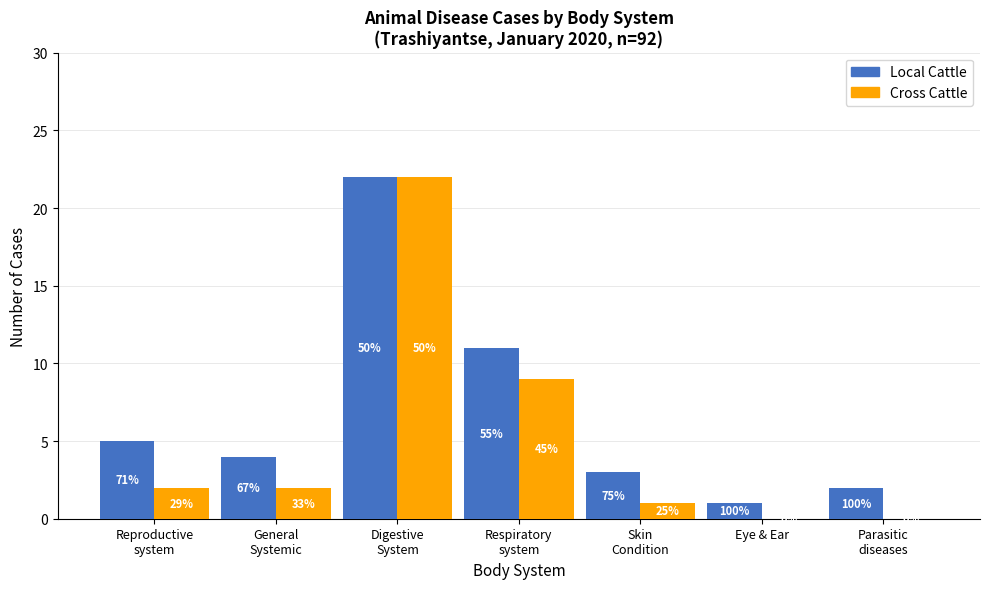

Which has a higher value, Parasitic
diseases or Reproductive
system?

Reproductive
system